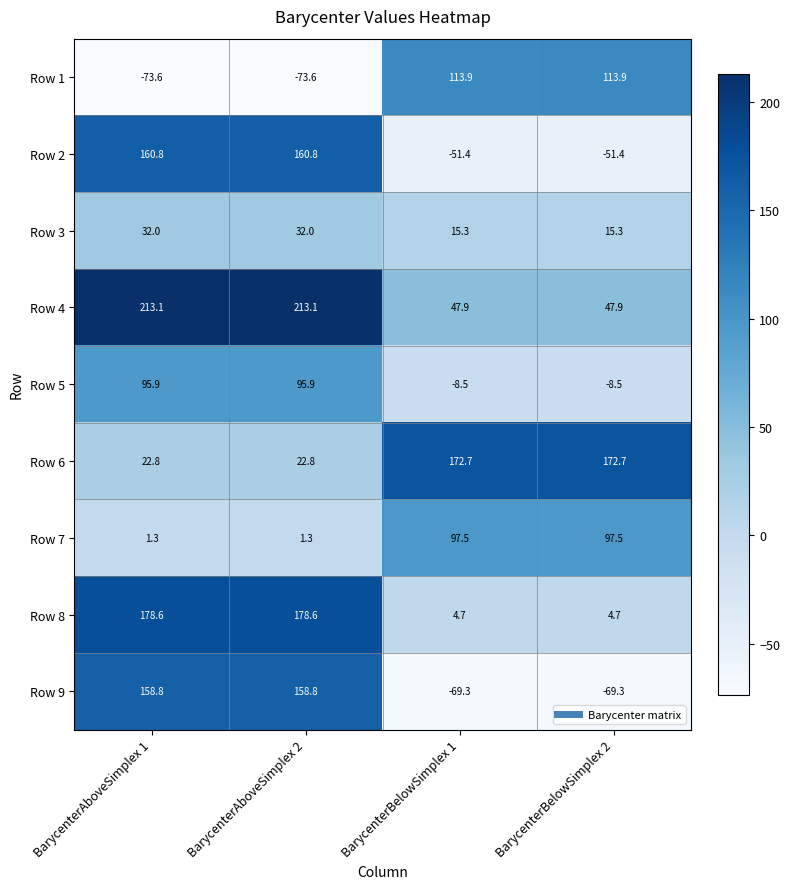

What is the difference between the highest and lowest values at BarycenterBelowSimplex 1?

242.0